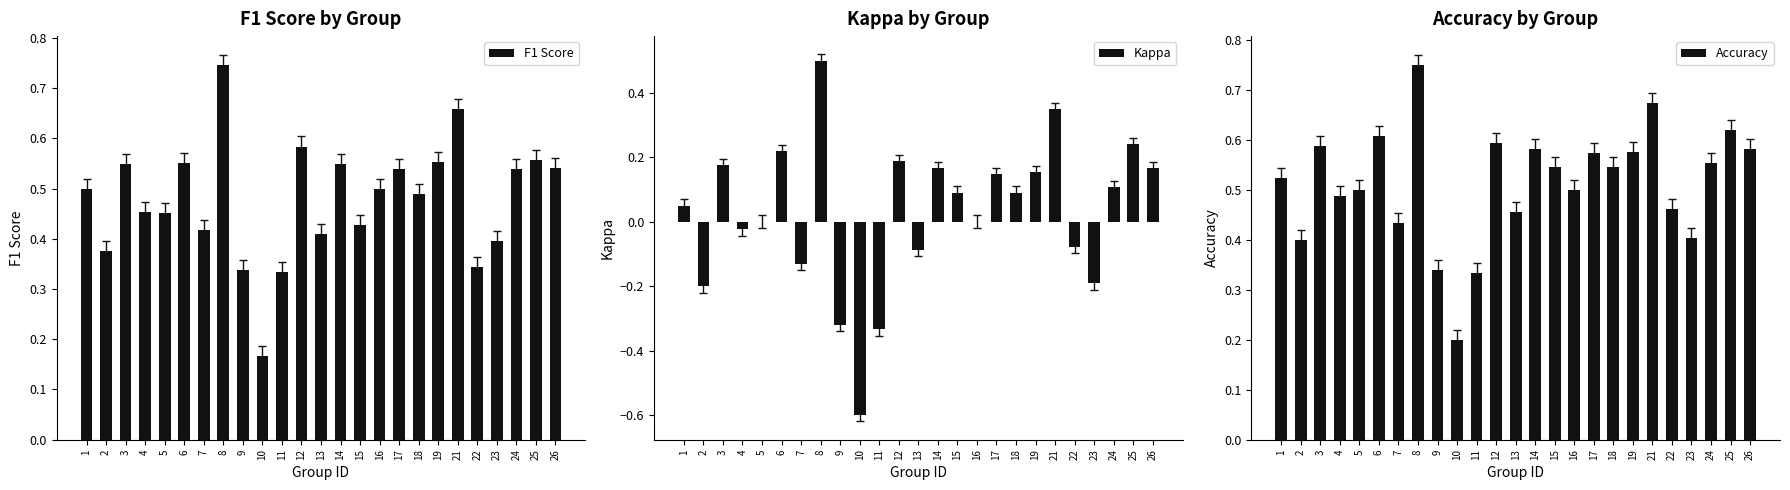

The Kappa series shows -0.9 at 10. True or false?

False